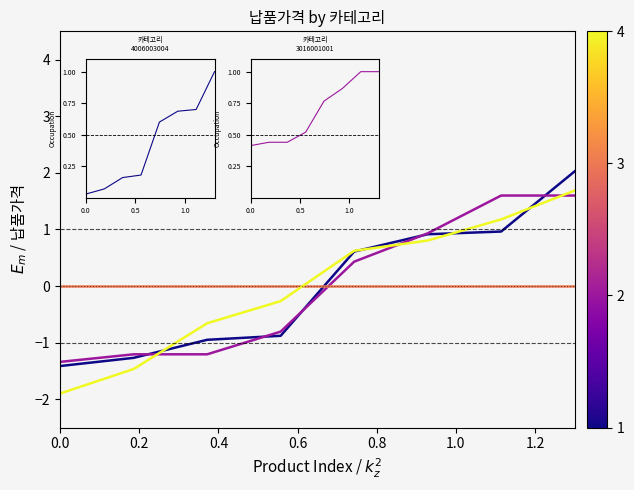

What is the greatest value displayed?

2.0